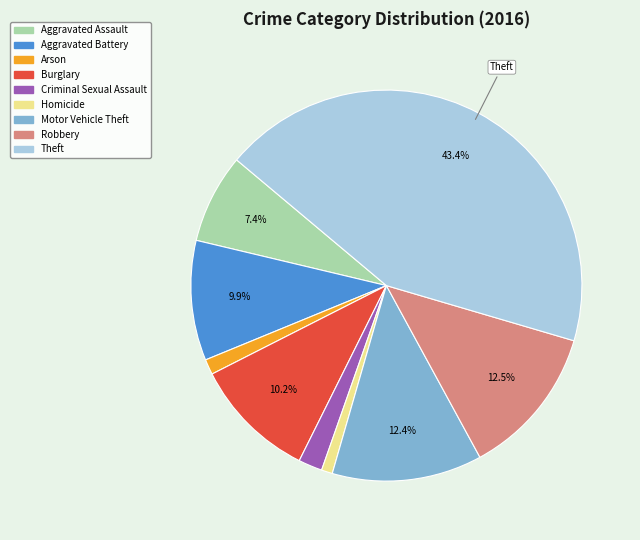

To the nearest percent, what percentage of the pie is Homicide?

1%